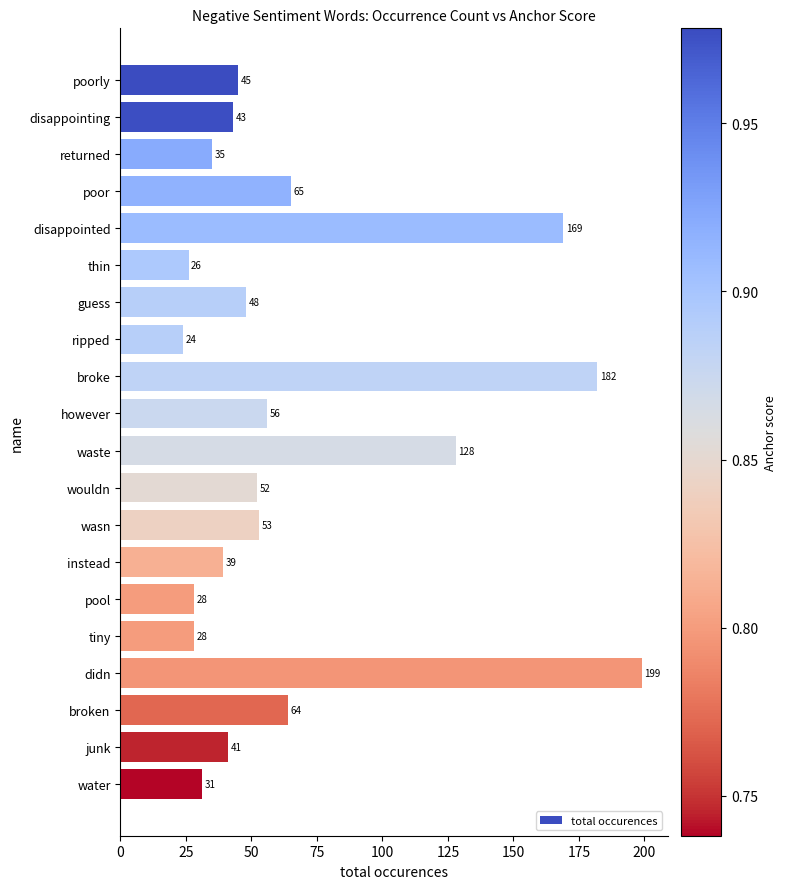

Which label corresponds to the largest value in the chart?

didn